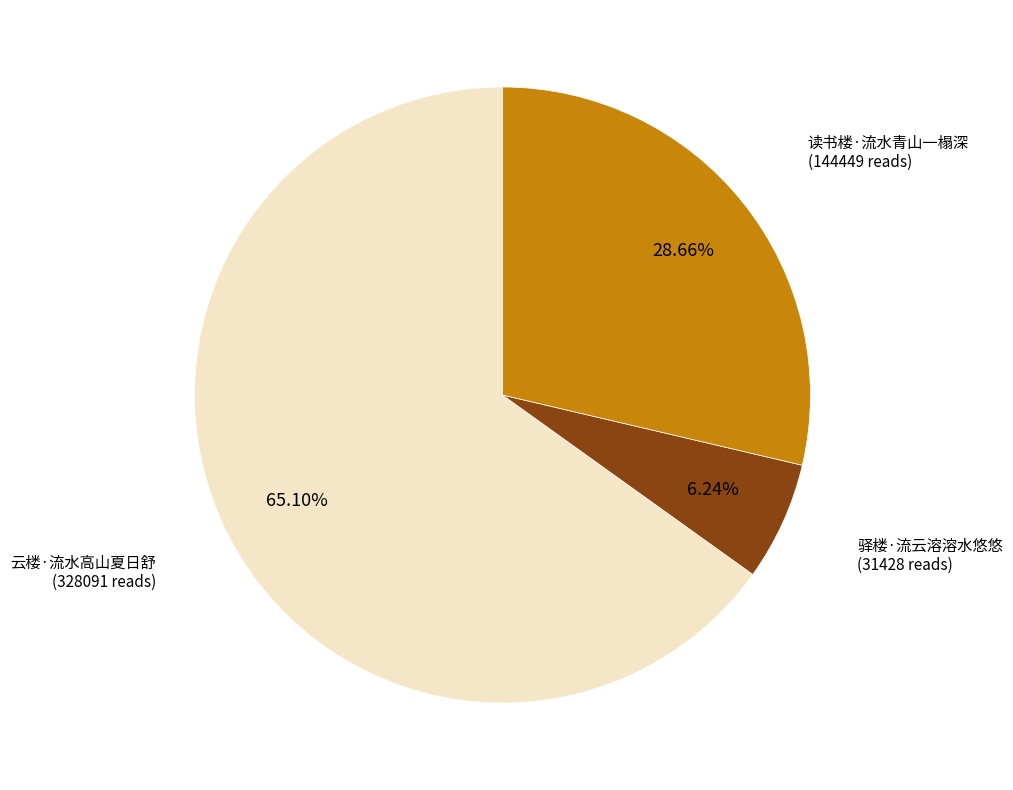

Which category accounts for the majority?

云楼·流水高山夏日舒